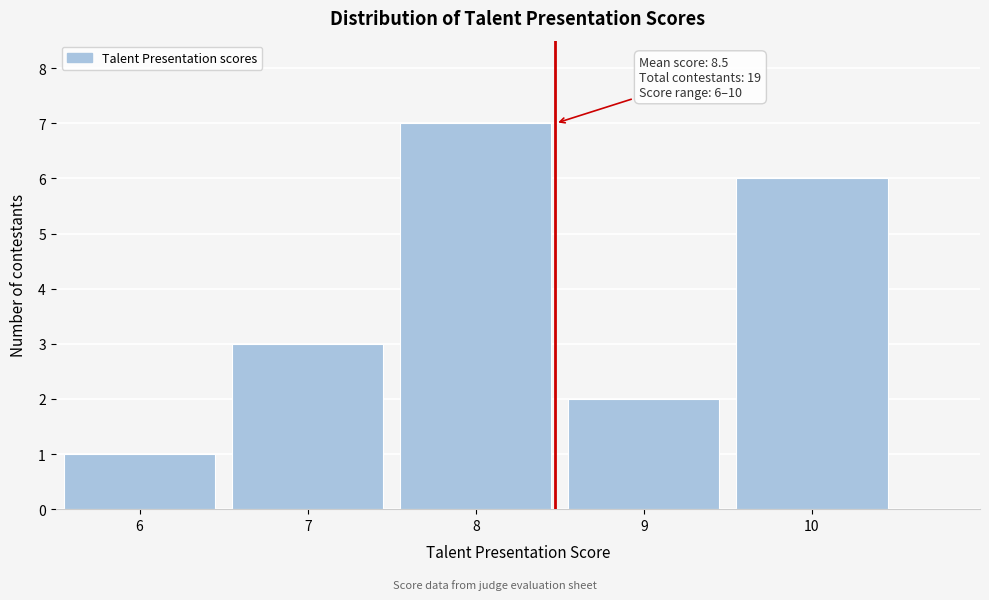

Which range on the x-axis has the tallest bar?

7.5 to 8.5